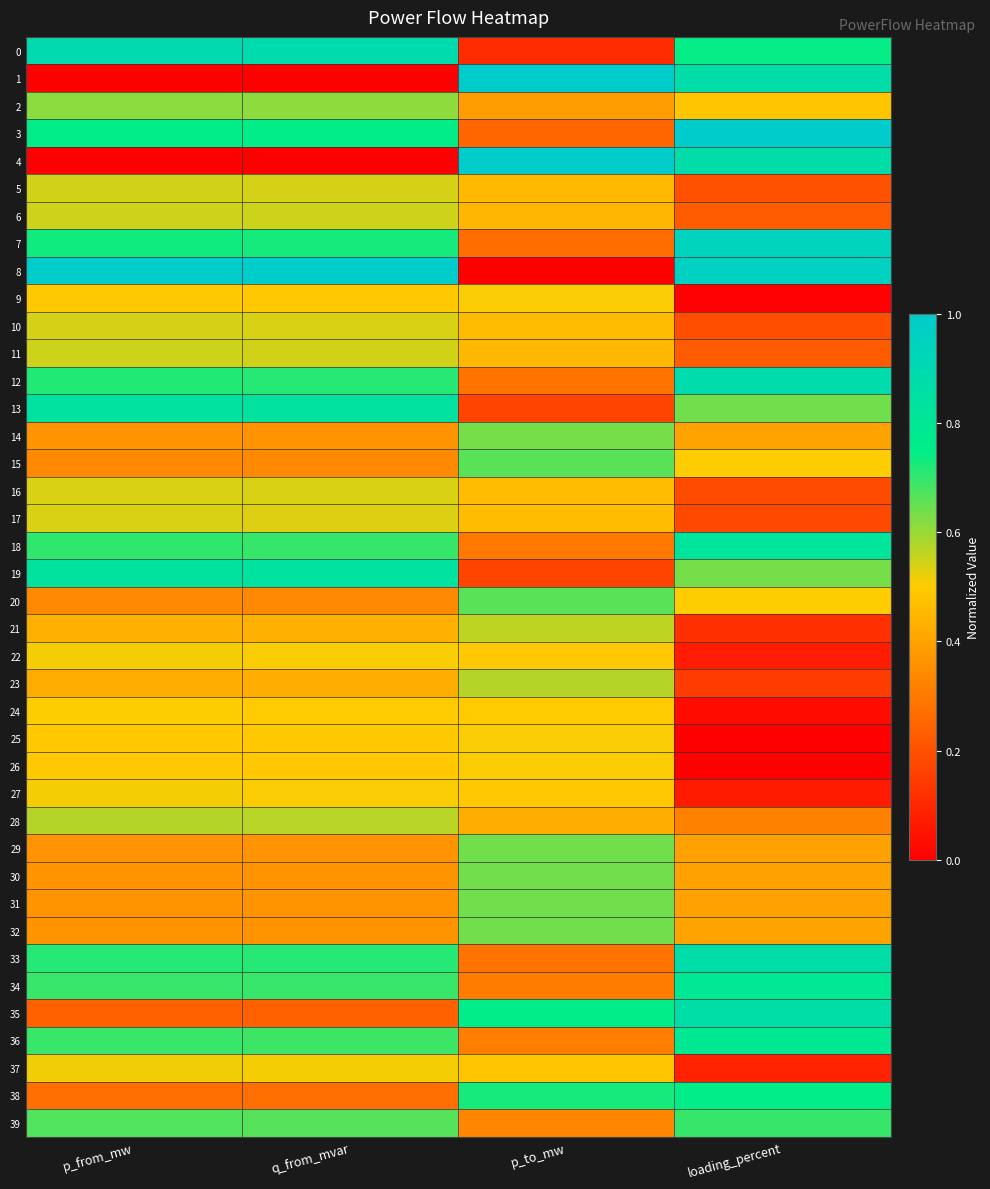

What is the greatest value displayed?

1.0